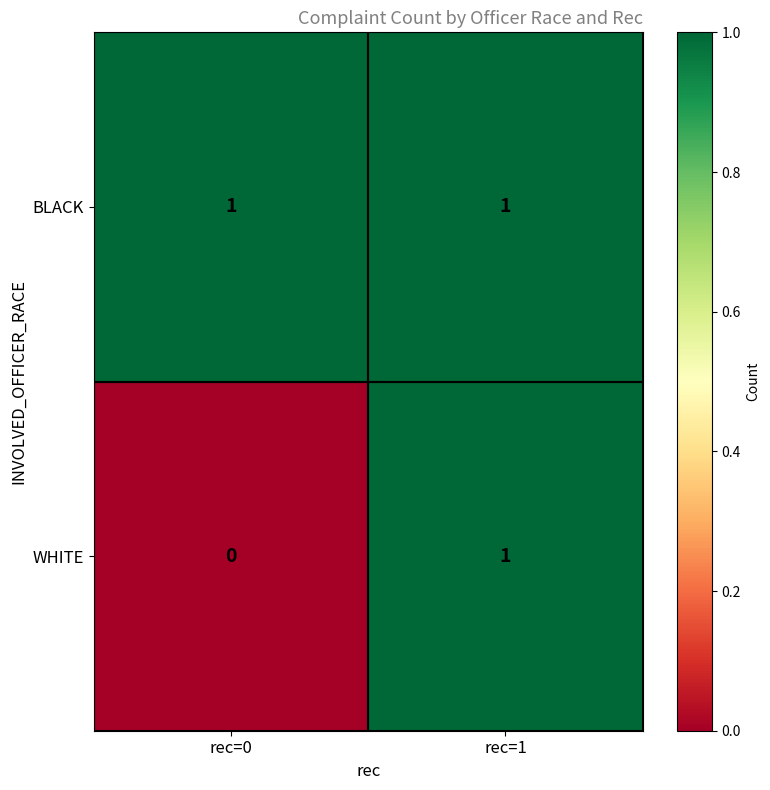

List the labels in order of WHITE value, largest first.

rec=1, rec=0